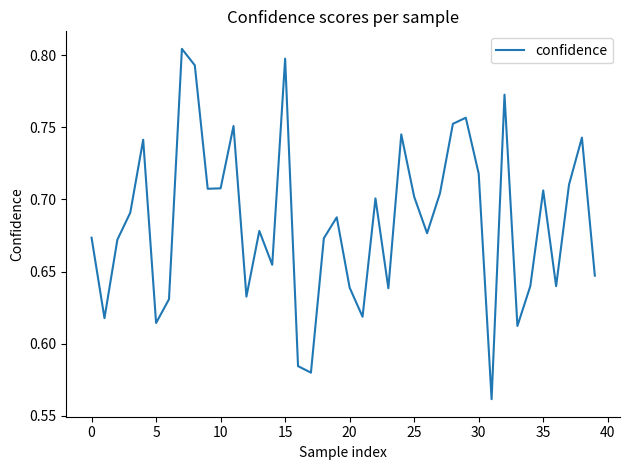

At which label is the value closest to 0?

31